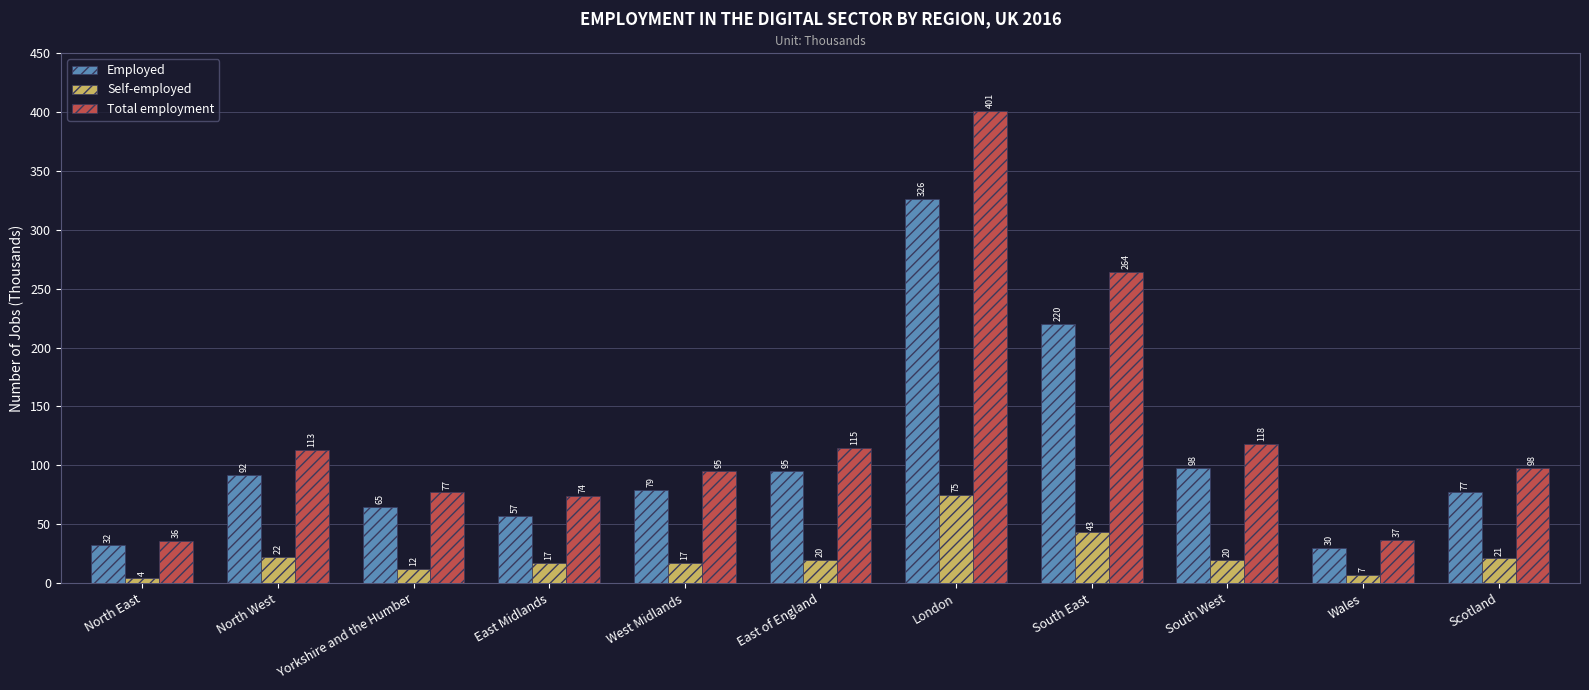

Reading left to right, what are all the values shown in this chart?

Employed: North East=32	North West=92	Yorkshire and the Humber=65	East Midlands=57	West Midlands=79	East of England=95	London=326	South East=220	South West=98	Wales=30	Scotland=77
Self-employed: North East=4	North West=22	Yorkshire and the Humber=12	East Midlands=17	West Midlands=17	East of England=20	London=75	South East=43	South West=20	Wales=7	Scotland=21
Total employment: North East=36	North West=113	Yorkshire and the Humber=77	East Midlands=74	West Midlands=95	East of England=115	London=401	South East=264	South West=118	Wales=37	Scotland=98